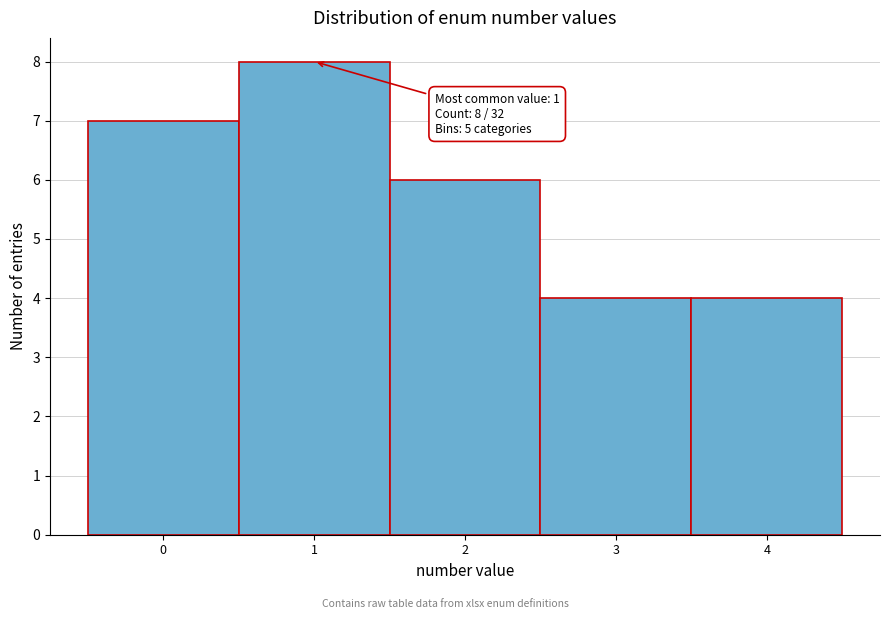

Reading left to right, what are all the values shown in this chart?

0=7	1=8	2=6	3=4	4=4